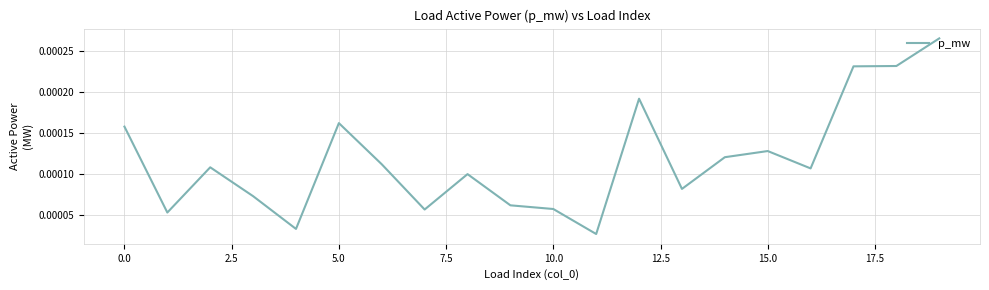

Which label corresponds to the largest value in the chart?

19